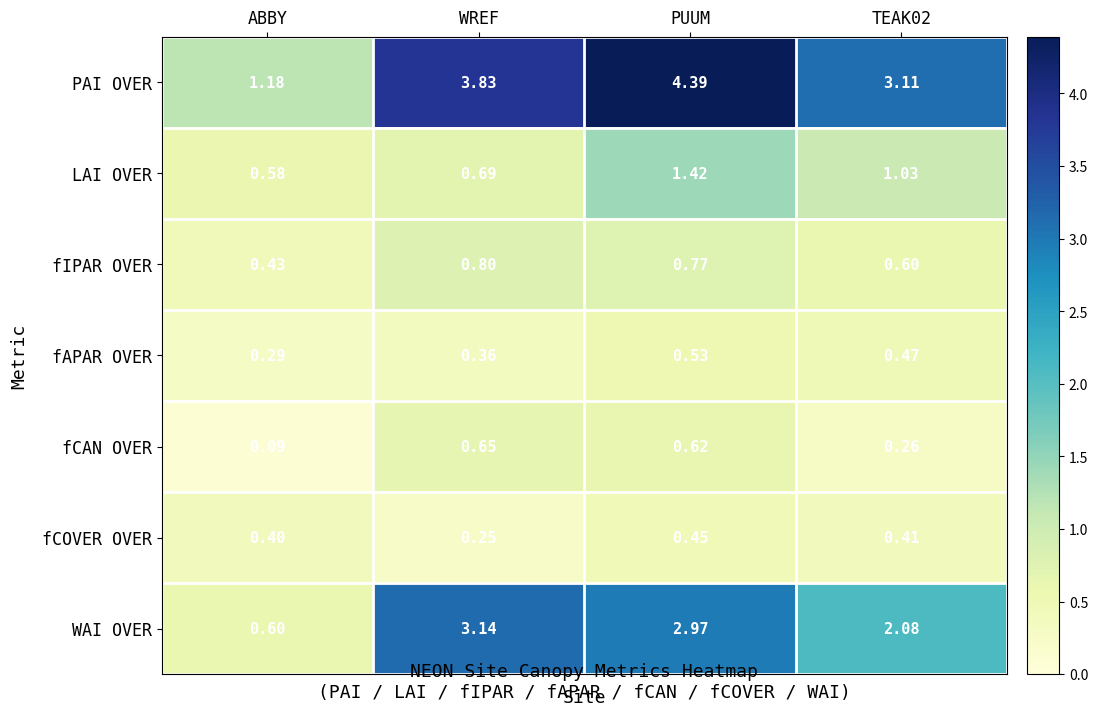

At which label is fAPAR OVER closest to 0?

ABBY